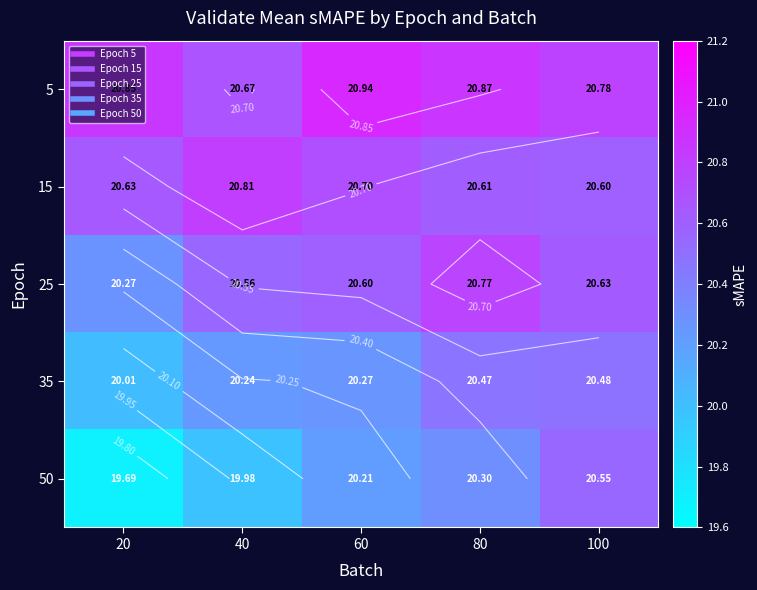

Between 20 and 80, which series saw the biggest shift?

50